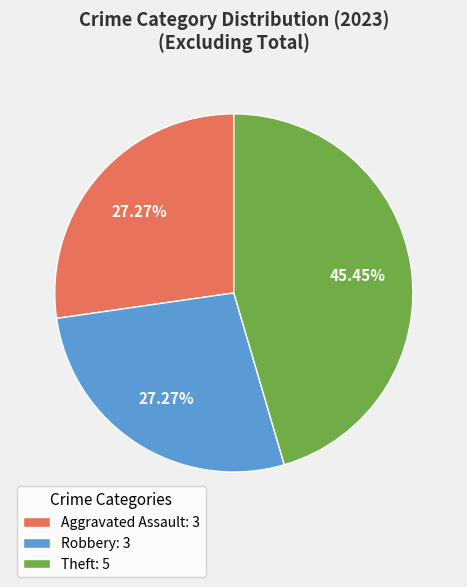

To the nearest percent, what portion does Theft represent?

45%